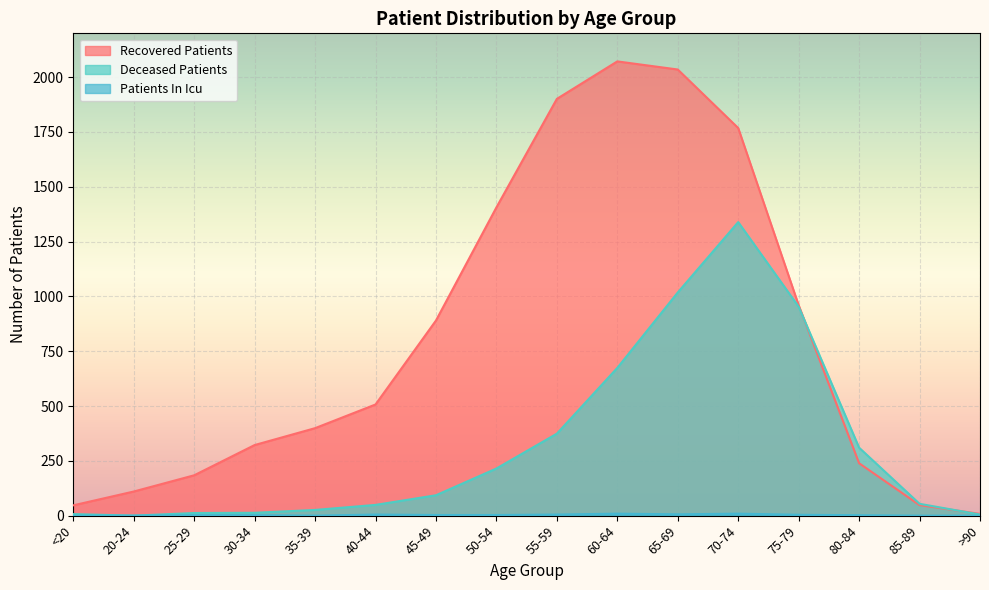

True or false: patients_in_icu and deceased_patients cross at least once.

False